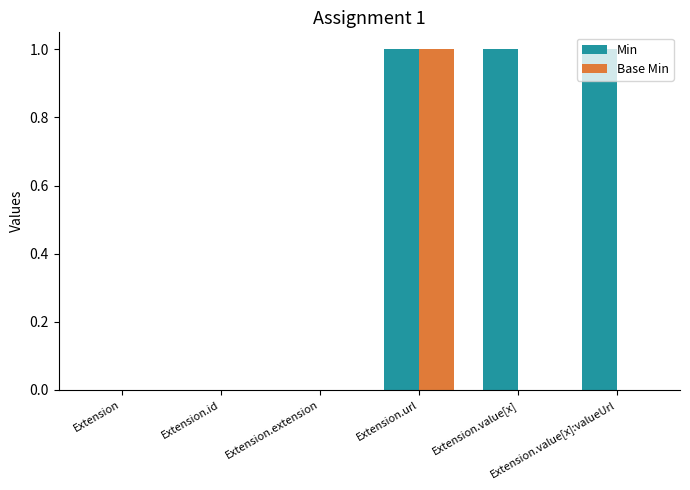

Reading right to left, transcribe all the data shown in this chart.

Min: 1	1	1	0	0	0
Base Min: 0	0	1	0	0	0